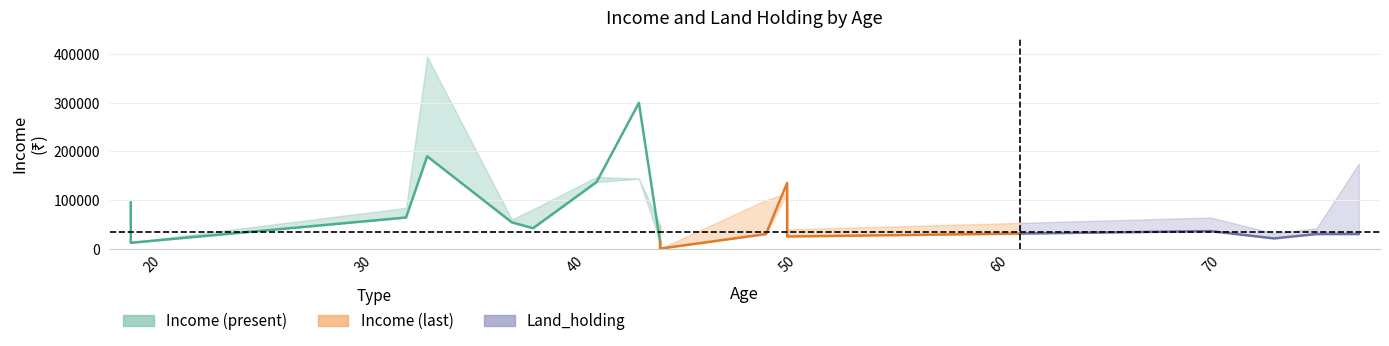

At which category does Income (present) reach its first local peak?

33